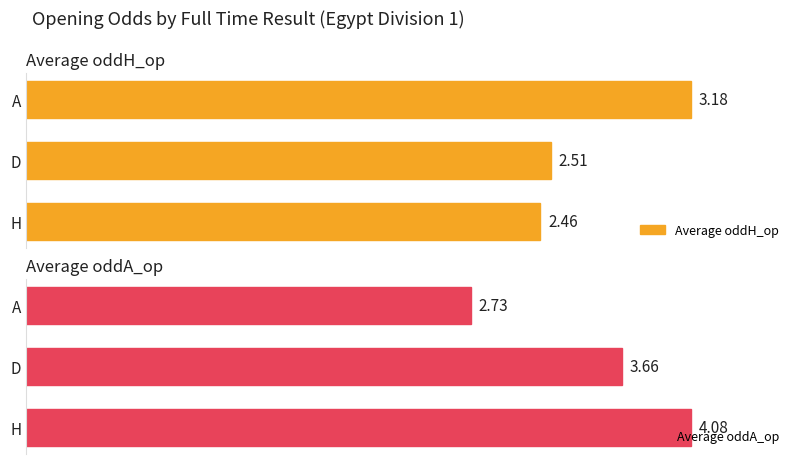

Rank the categories by Average oddA_op value from lowest to highest.

A, D, H